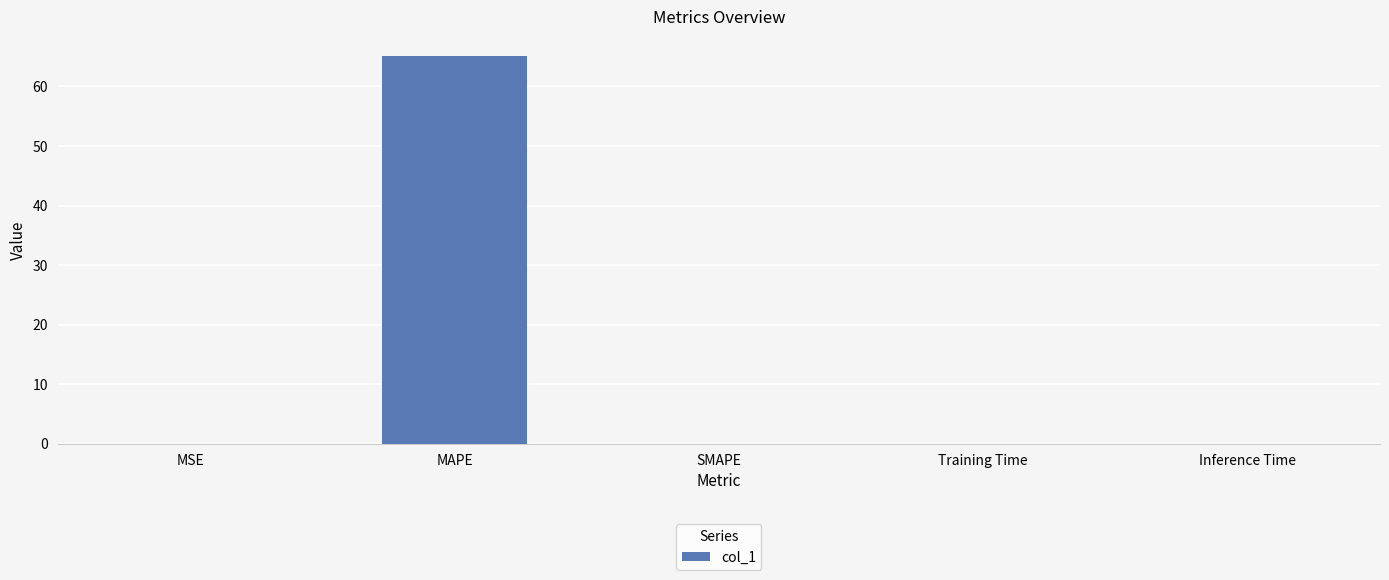

Are the bars horizontal?

No